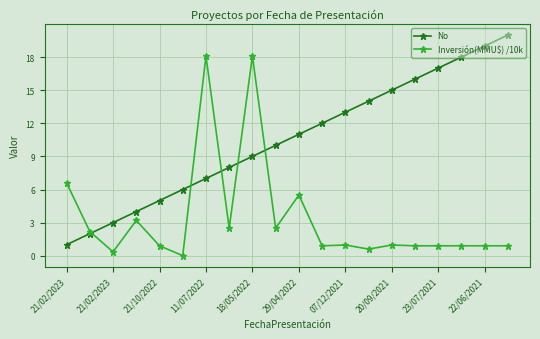

Rank the series by their maximum value, from highest to lowest.

No, Inversión(MMU$) /10k